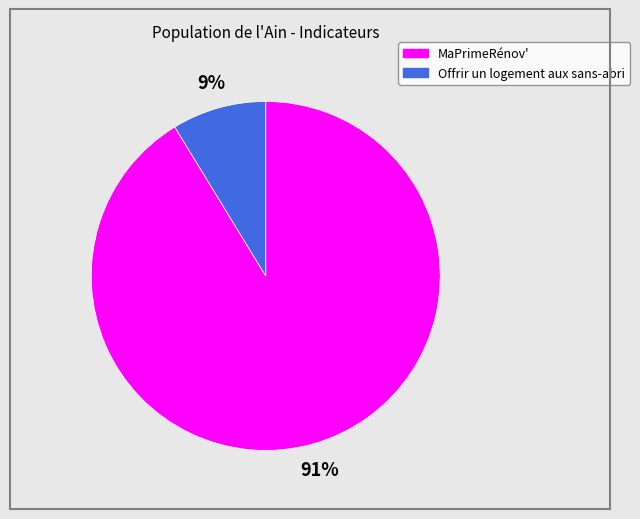

To the nearest percent, what is the average slice percentage?

50%